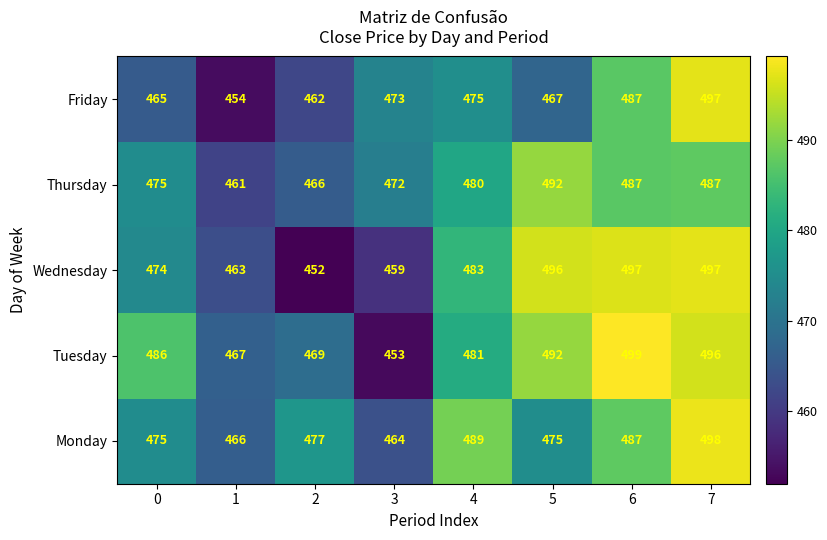

True or false: Friday has a value of 497 at 7.

True